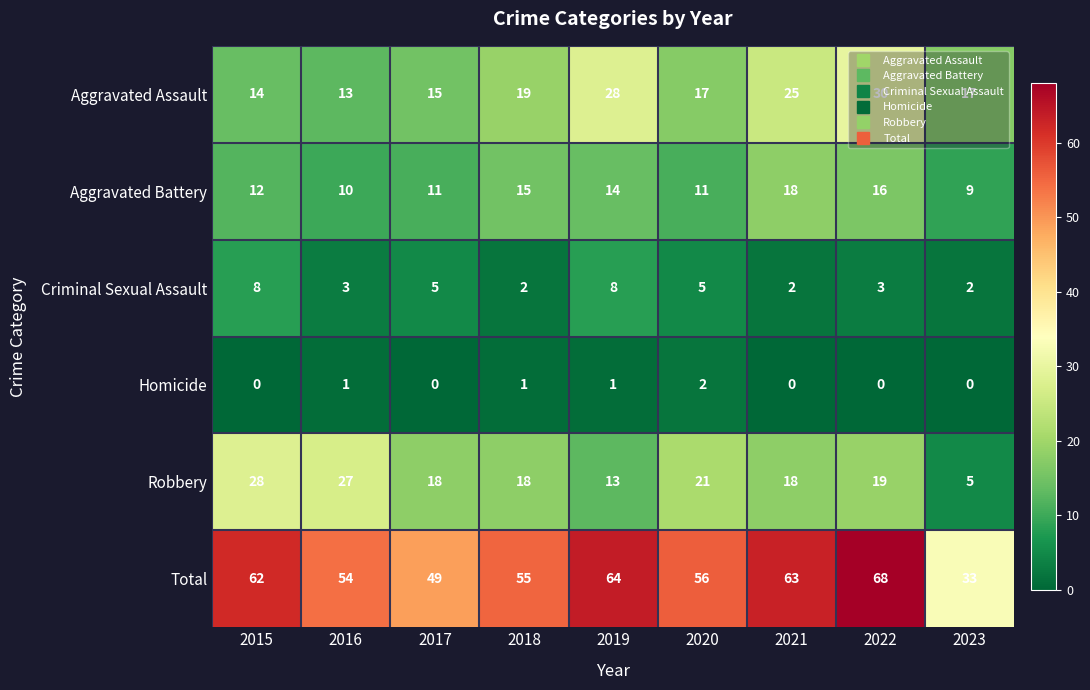

What is the greatest value displayed?

68